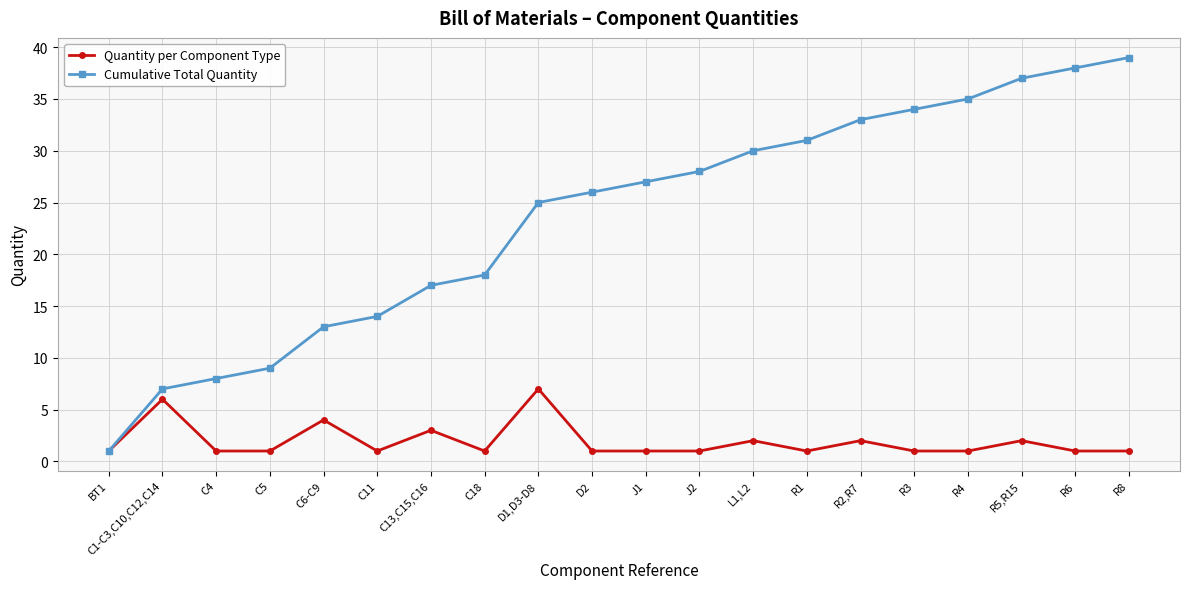

What is the average value of the Cumulative Total Quantity series?

24